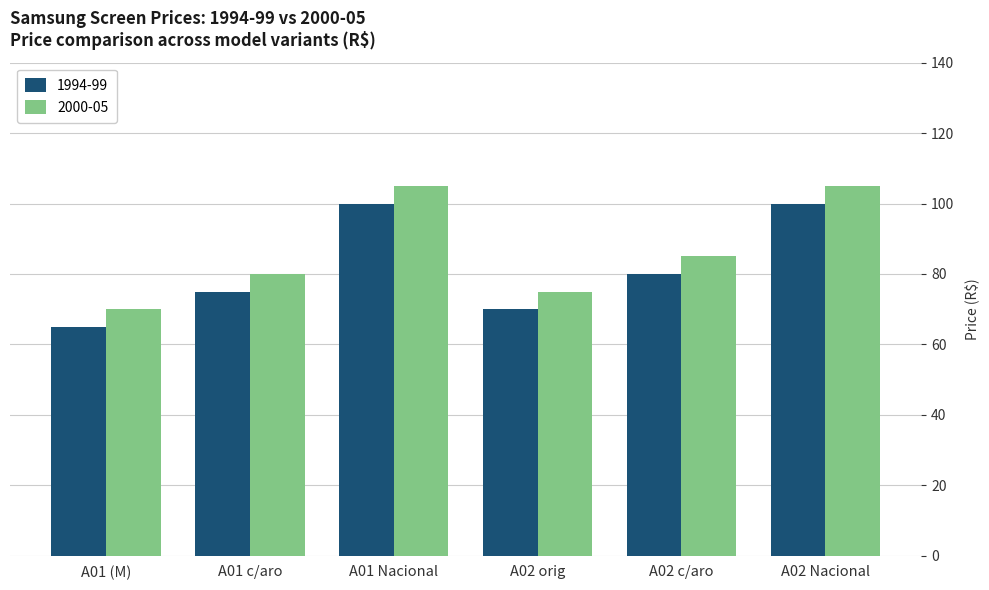

At which label does 2000-05 reach its minimum?

A01 (M)